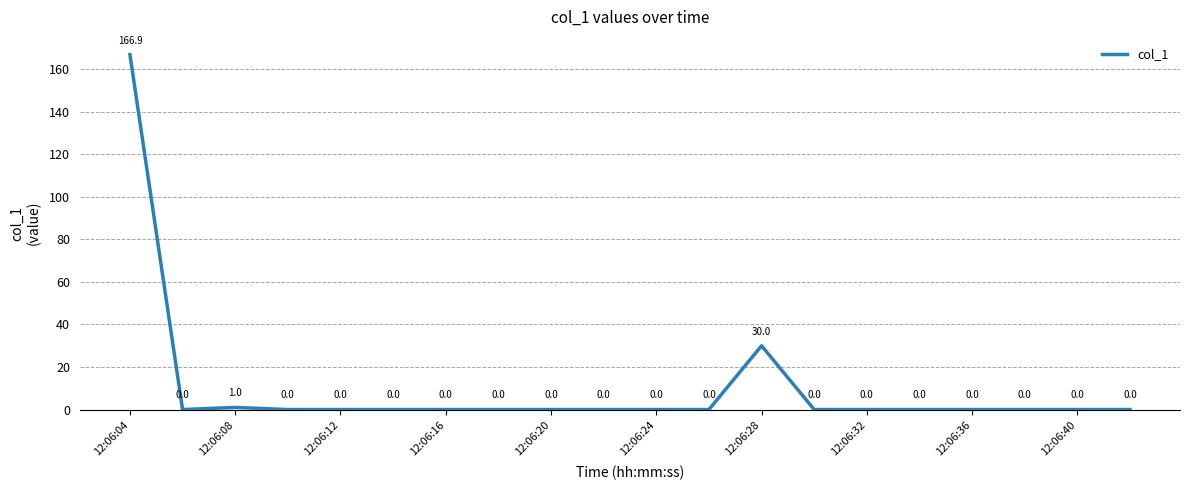

What is the difference between the maximum and minimum values?

166.9